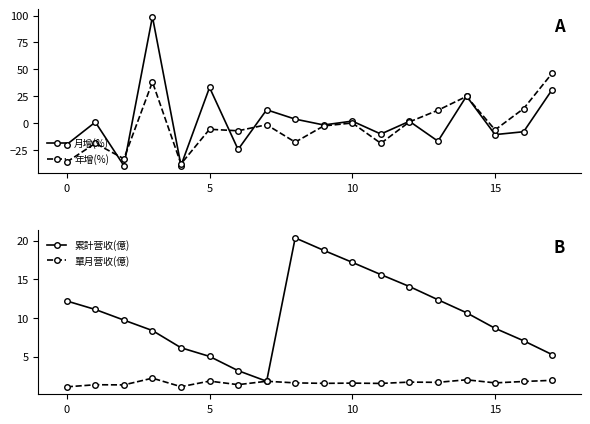

Which has a higher value, 11 or 7?

7